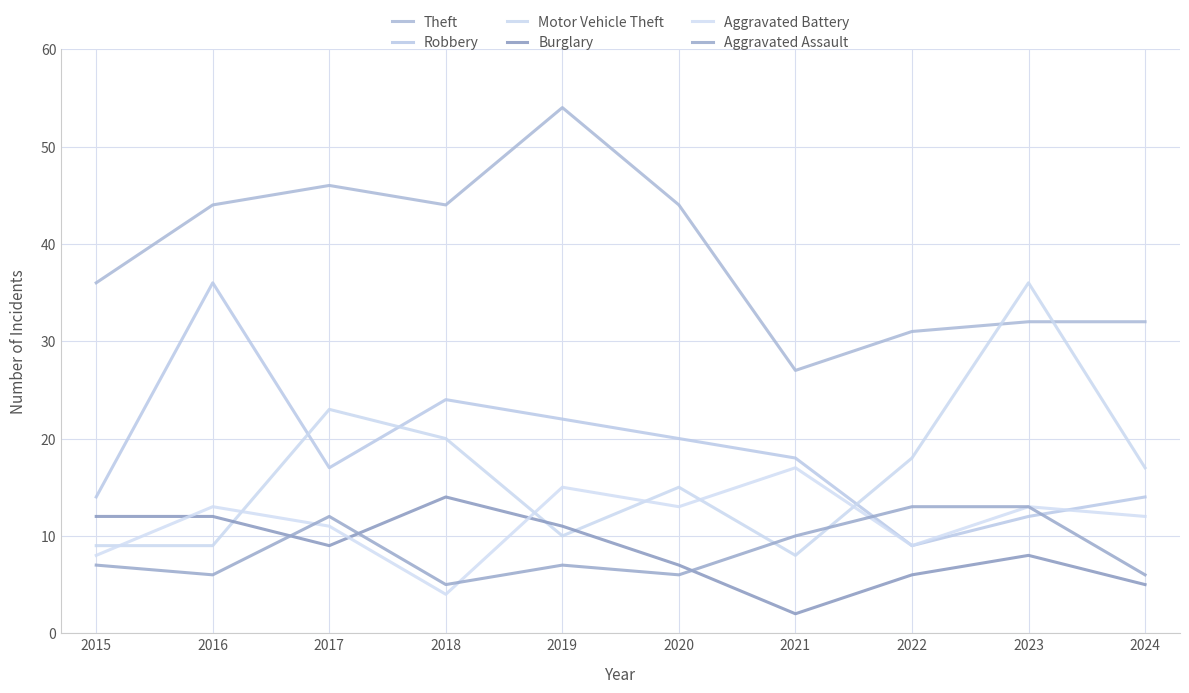

What is the minimum value shown in the chart?

2